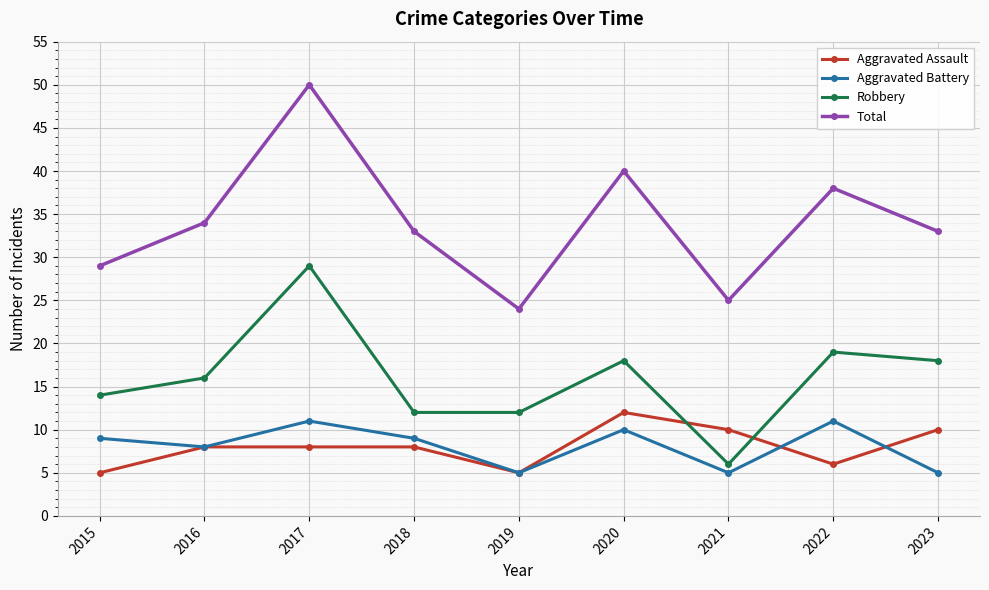

What are all the series names shown in the legend?

Aggravated Assault, Aggravated Battery, Robbery, Total